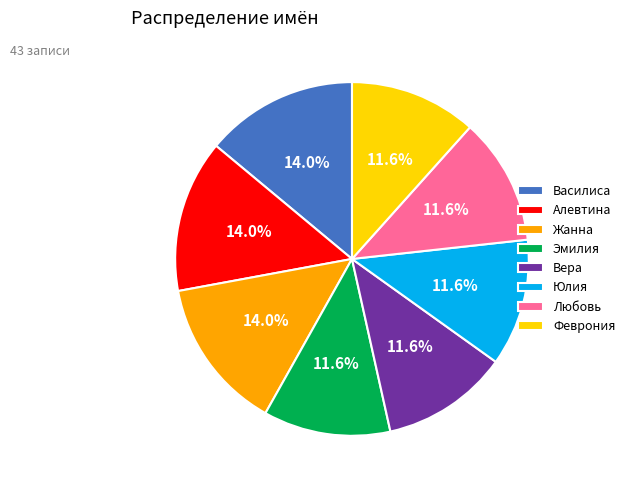

Which has a higher value, Вера or Алевтина?

Алевтина